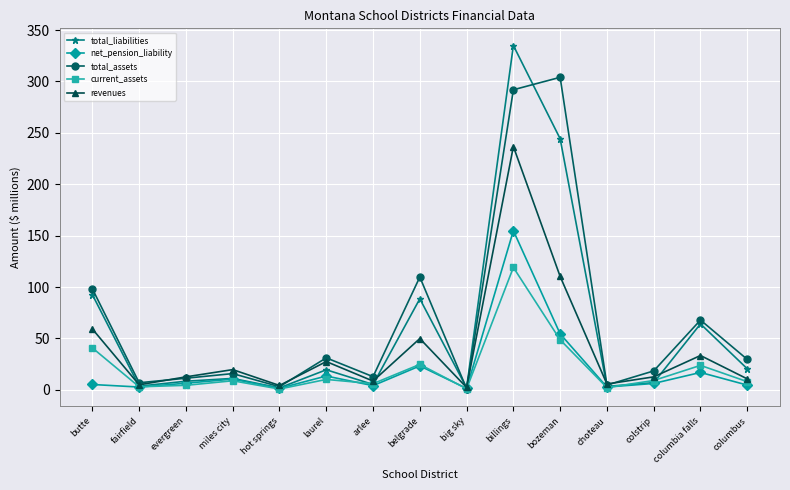

What is the label of the 3rd point from the right?

colstrip